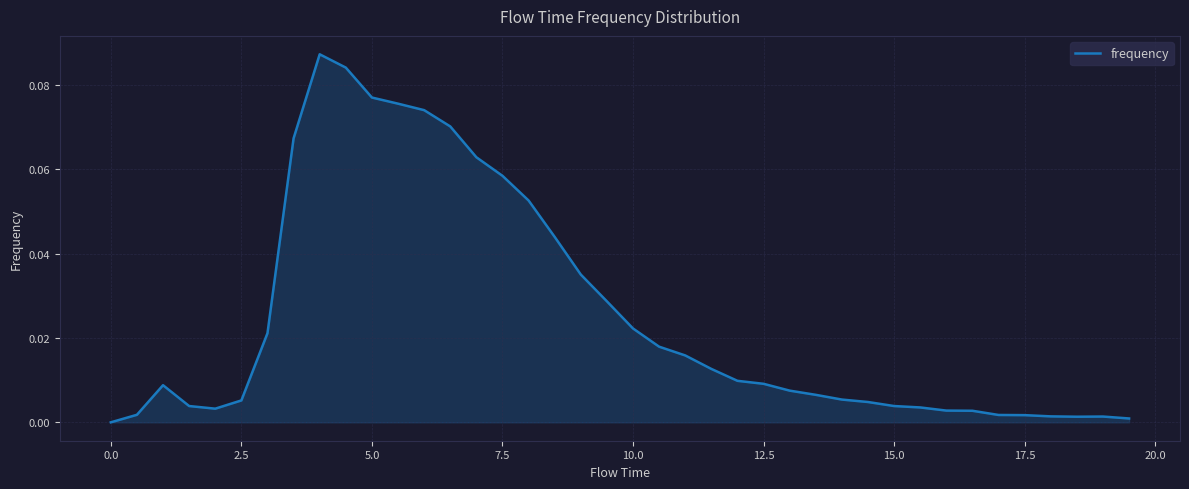

How many lines are shown in the chart?

1